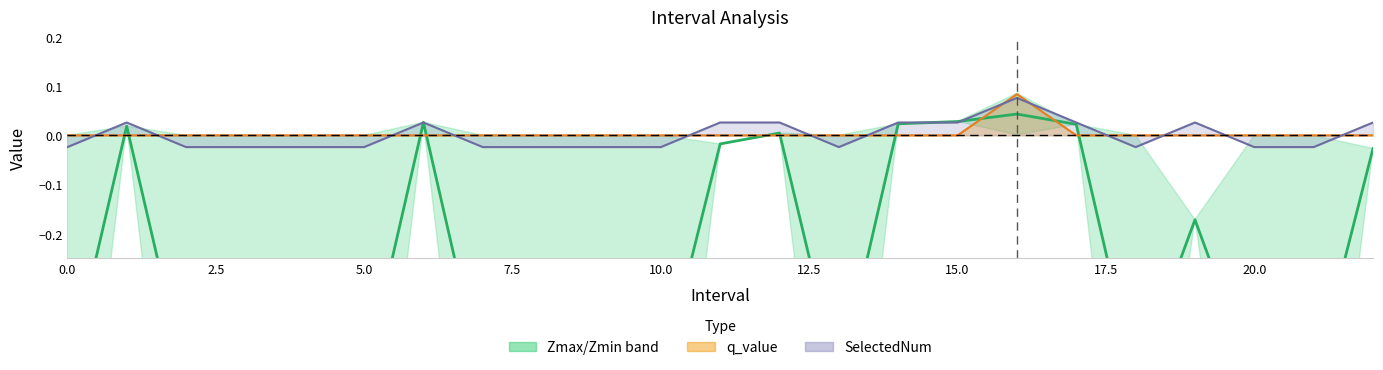

True or false: Zmax/Zmin midline has a value of -0.2 at 19.

True